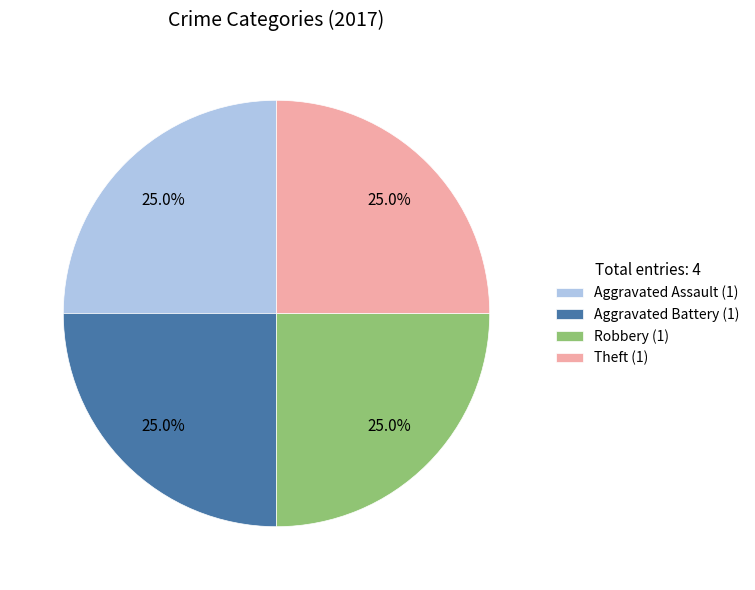

What percentage do Aggravated Battery (1) and Aggravated Assault (1) together represent?

50.0%